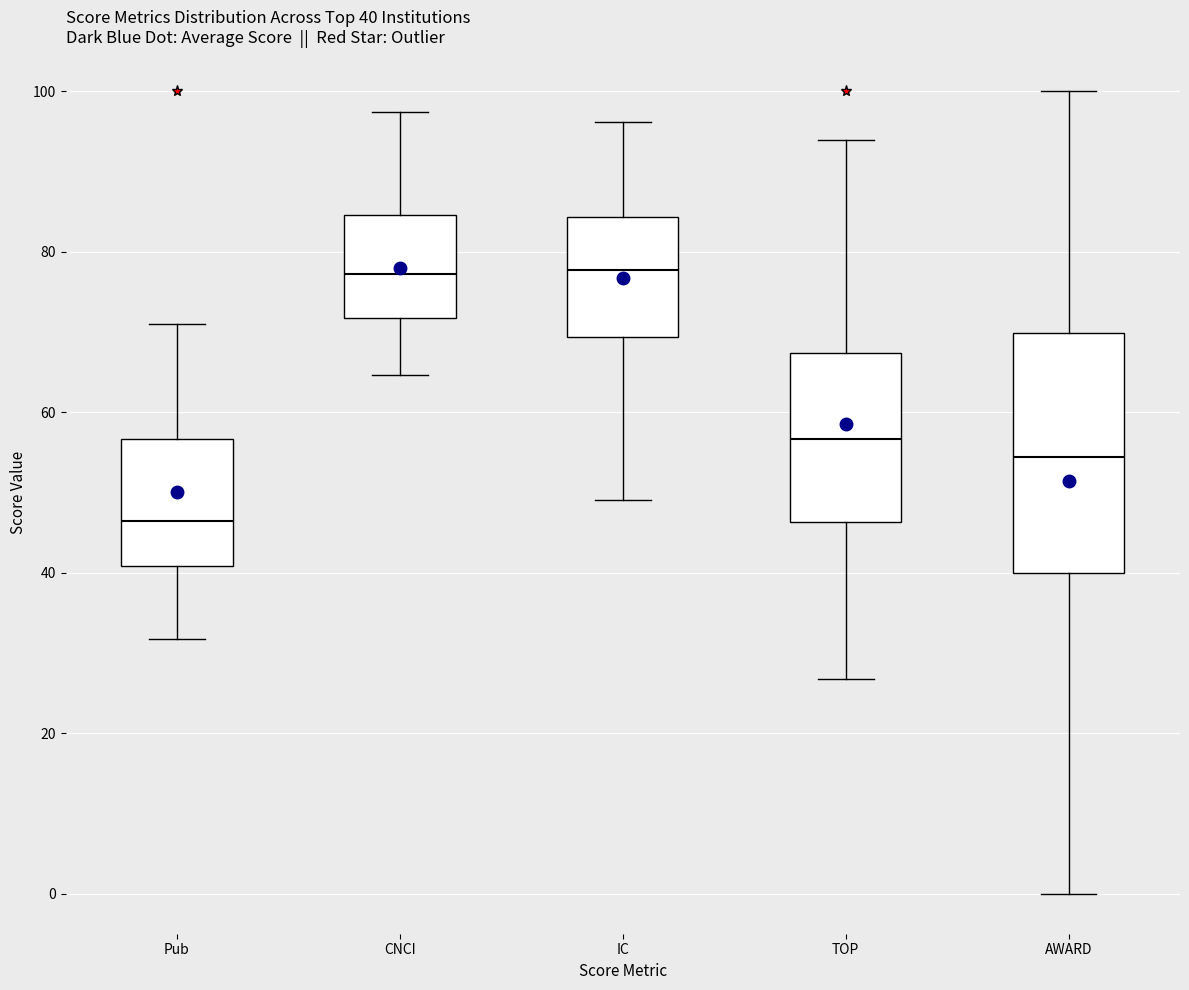

Comparing the boxes themselves (not the whiskers), which one is the tallest?

AWARD